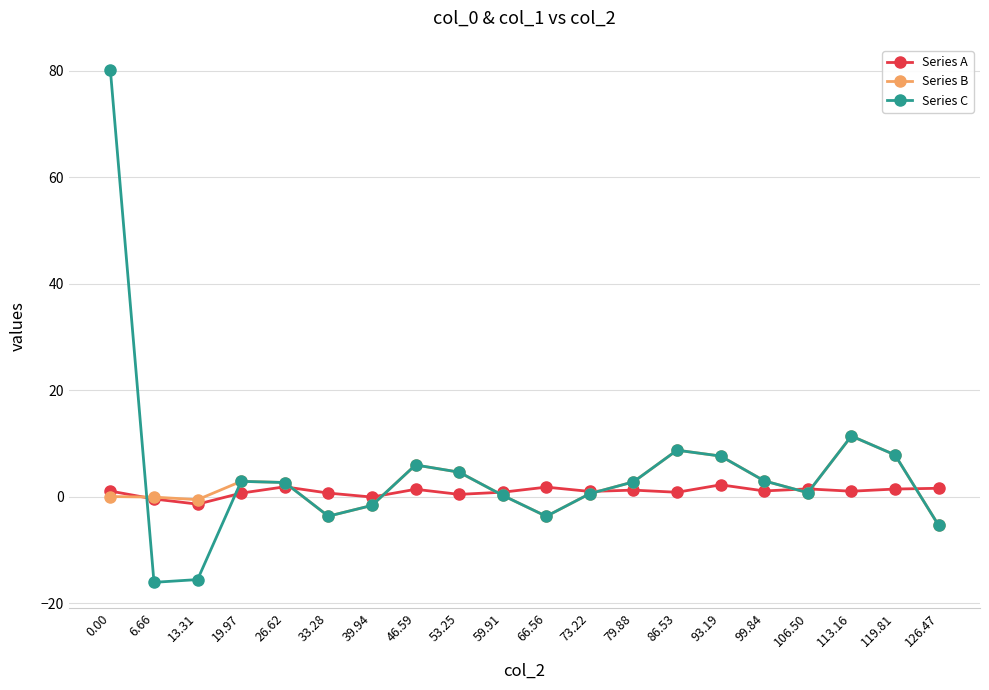

Which series has the largest range (max minus min)?

Series C